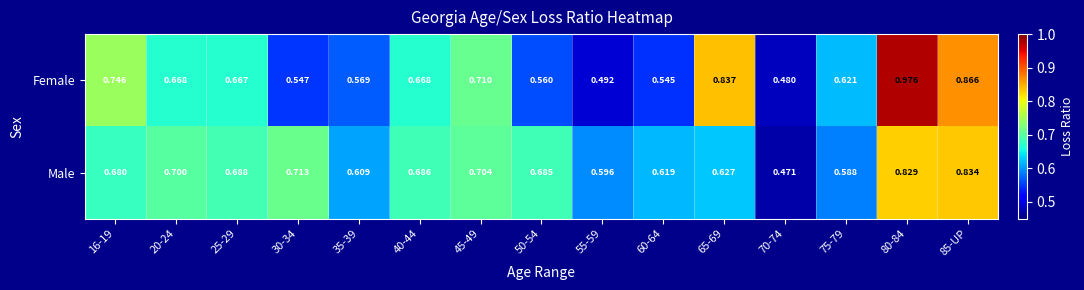

List the series in order of their peak value, lowest first.

Male, Female